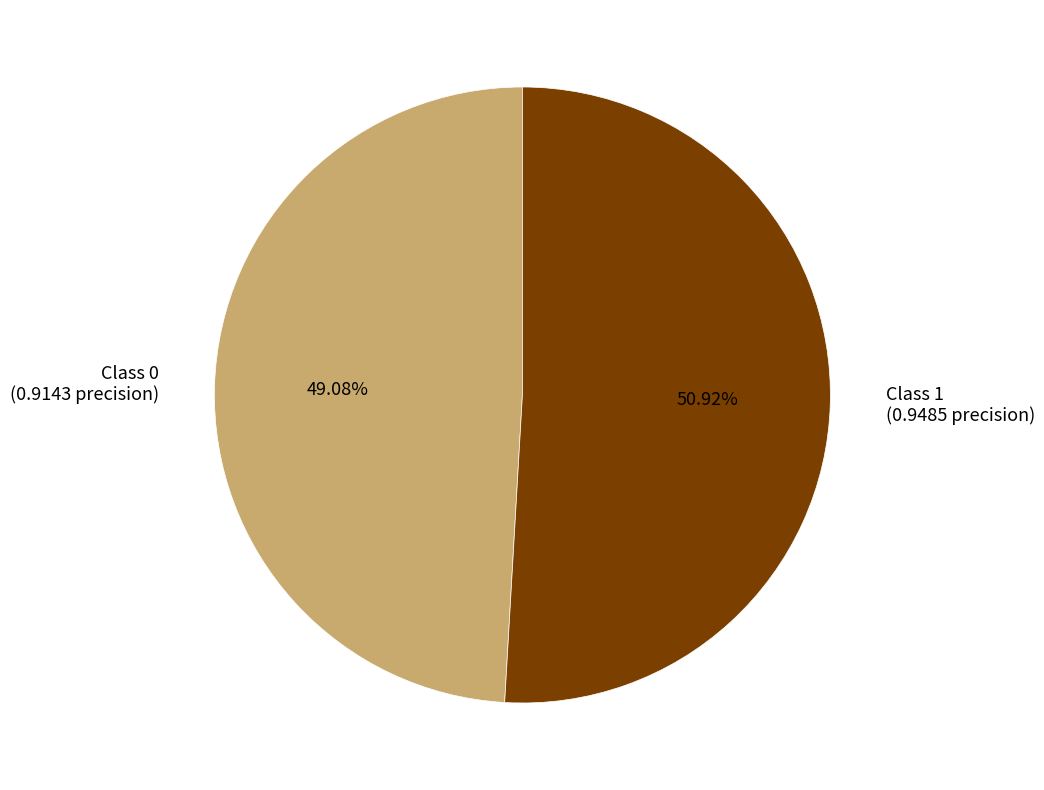

Combined, do Class 1 (0.9485 precision) and Class 0 (0.9143 precision) account for over 50%?

Yes